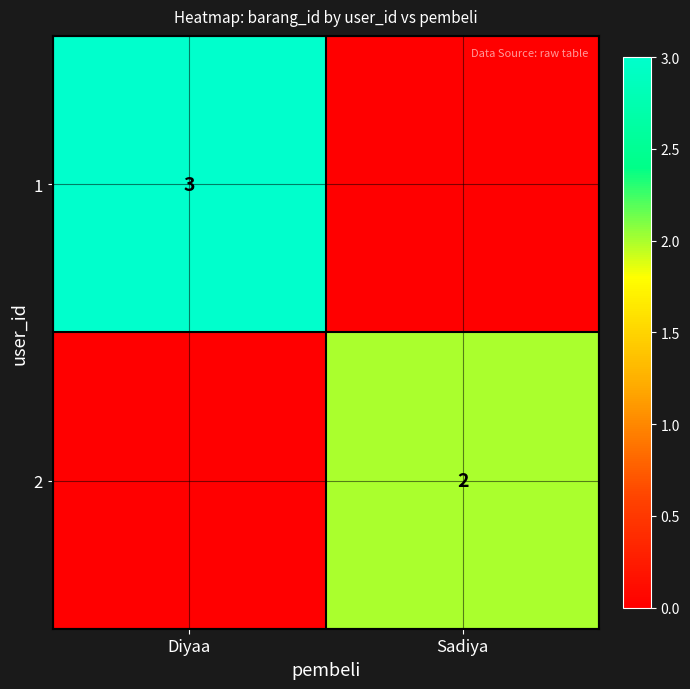

Is it true that 2 equals 2 at Sadiya?

True